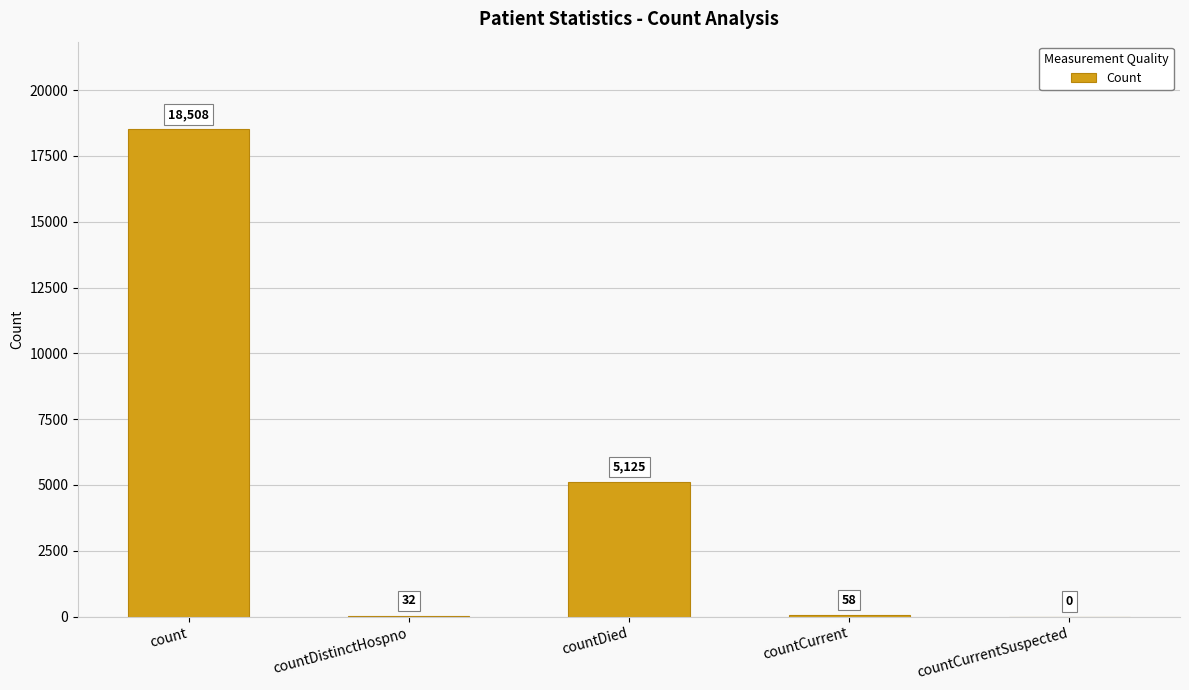

What is the sum of all values?

23723